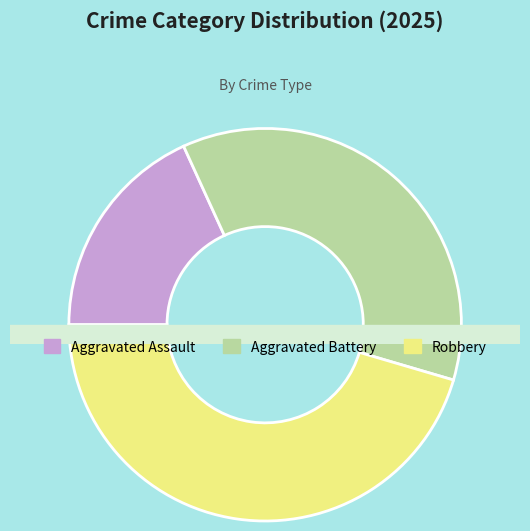

To the nearest percent, what is the combined percentage of Aggravated Battery and Aggravated Assault?

55%